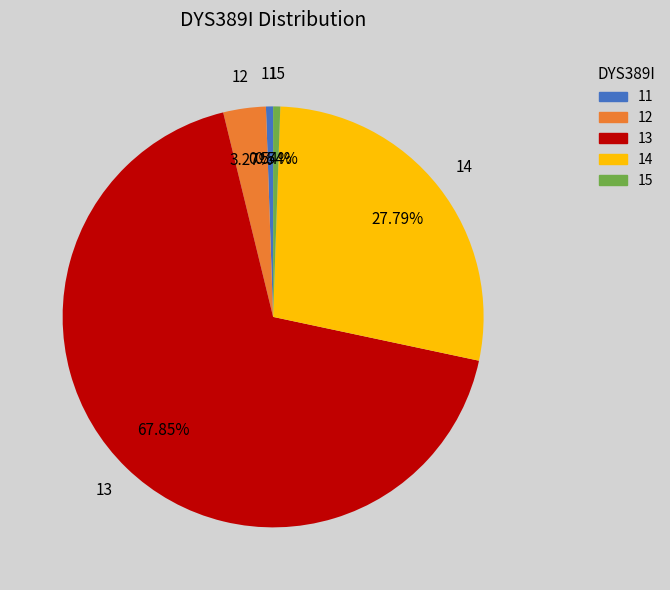

To the nearest percent, what portion does 12 represent?

3%